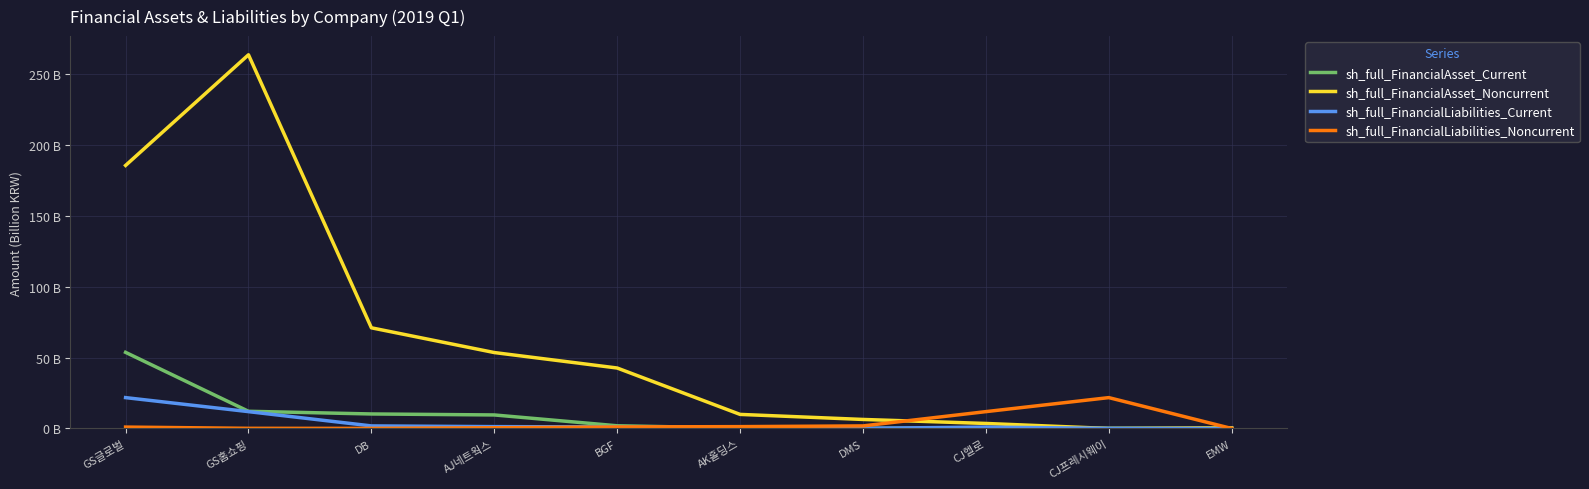

Reading right to left, extract all data points from this chart.

sh_full_FinancialAsset_Current: EMW=0.0	CJ프레시웨이=0.1	CJ헬로=0.1	DMS=0.2	AK홀딩스=0.3	BGF=1.9	AJ네트웍스=9.5	DB=10.2	GS홈쇼핑=12.1	GS글로벌=53.7
sh_full_FinancialAsset_Noncurrent: EMW=0.5	CJ프레시웨이=0.0	CJ헬로=3.6	DMS=6.4	AK홀딩스=9.9	BGF=42.6	AJ네트웍스=53.5	DB=71.0	GS홈쇼핑=263.4	GS글로벌=185.4
sh_full_FinancialLiabilities_Current: EMW=0.0	CJ프레시웨이=0.1	CJ헬로=1.0	DMS=0.1	AK홀딩스=0.5	BGF=1.1	AJ네트웍스=1.3	DB=1.8	GS홈쇼핑=11.9	GS글로벌=21.8
sh_full_FinancialLiabilities_Noncurrent: EMW=0.0	CJ프레시웨이=21.8	CJ헬로=11.9	DMS=1.8	AK홀딩스=1.3	BGF=1.1	AJ네트웍스=0.5	DB=0.1	GS홈쇼핑=0.1	GS글로벌=1.0